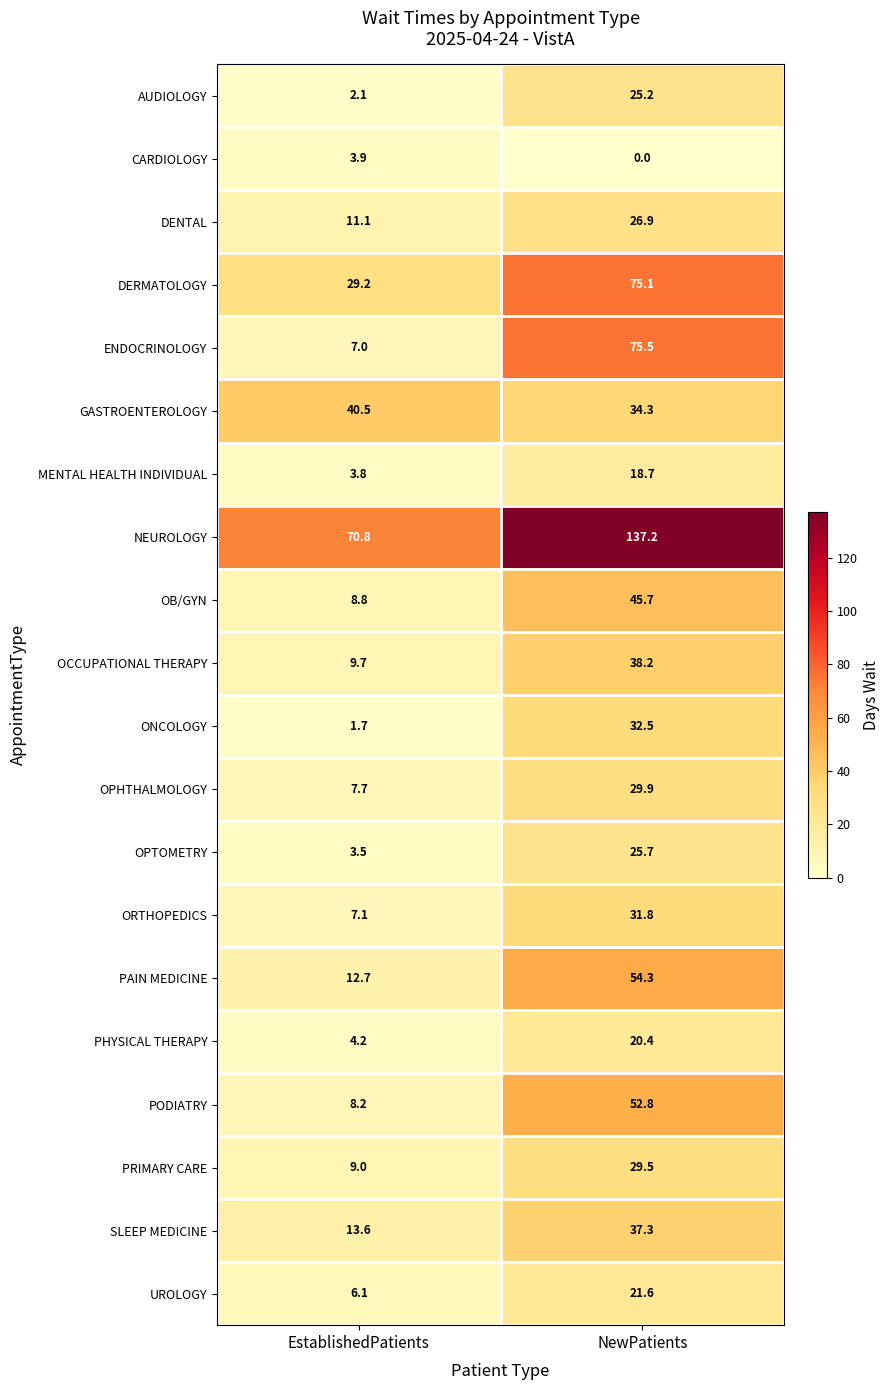

Is the value of OCCUPATIONAL THERAPY at EstablishedPatients greater than the value of OPHTHALMOLOGY at EstablishedPatients?

Yes